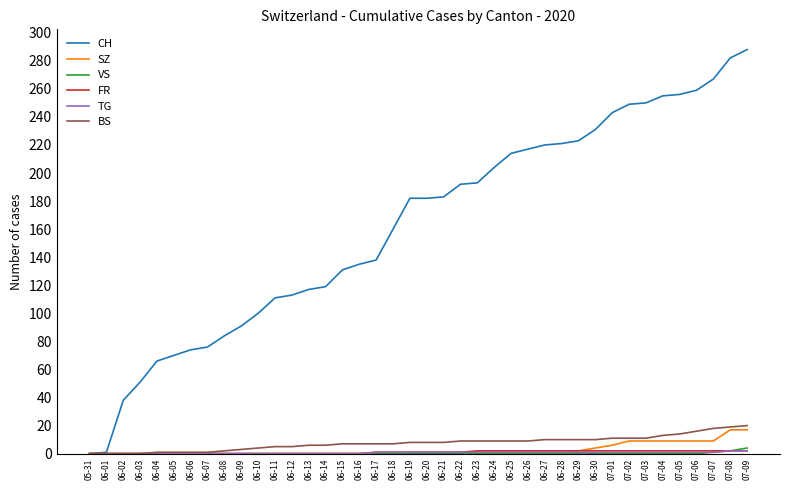

Which series has the largest total across all categories?

CH